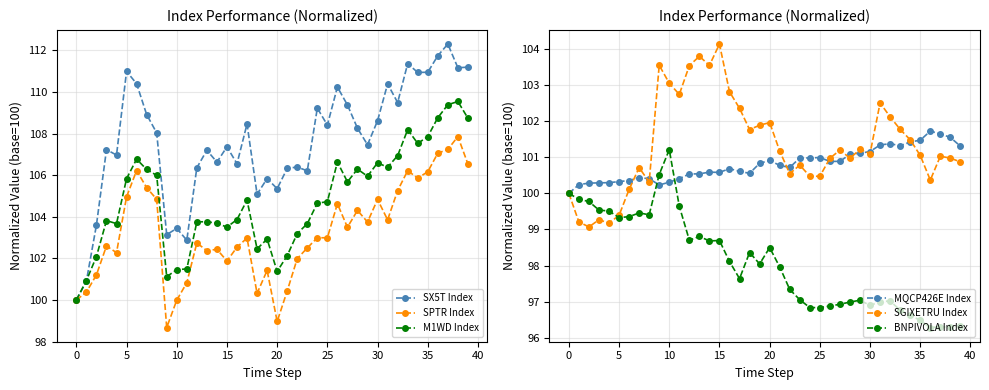

At how many categories does at least one series exceed 99?

40